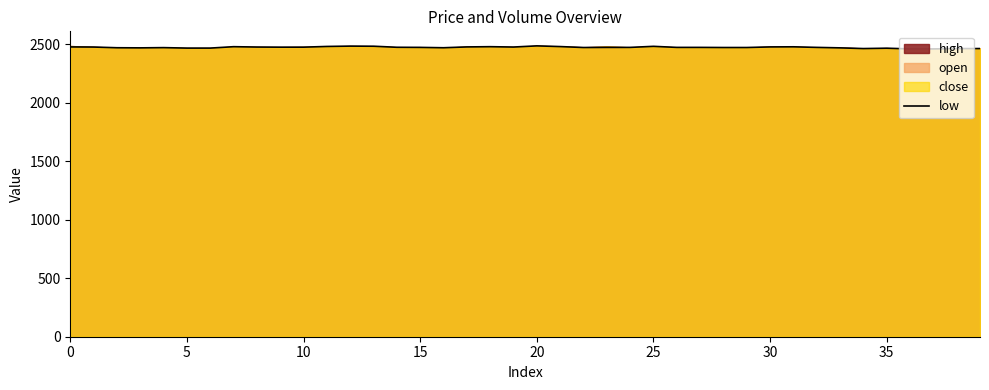

How many lines are shown in the chart?

1